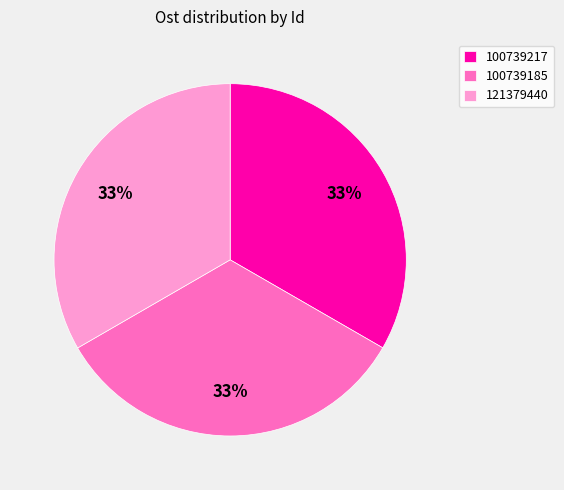

Is the sum of 100739217 and 121379440 greater than half?

Yes